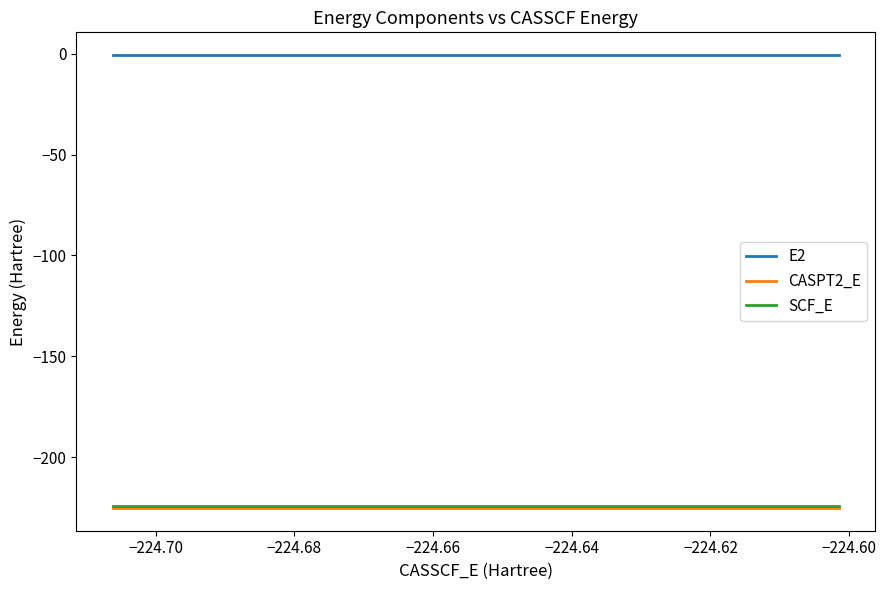

Which series has the largest total across all categories?

E2